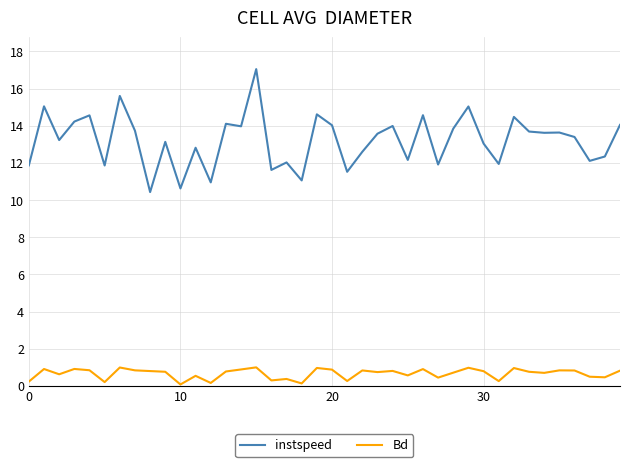

True or false: instspeed has more than 2 points higher than both neighbors.

True